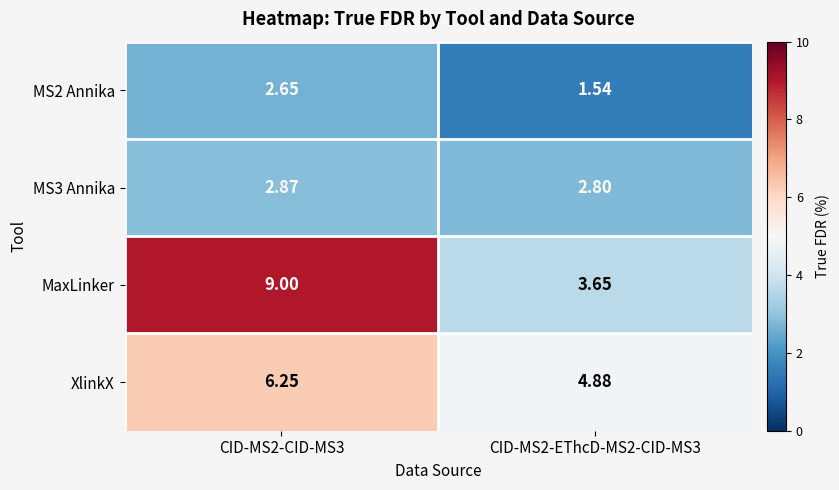

Which series has the largest total across all categories?

MaxLinker